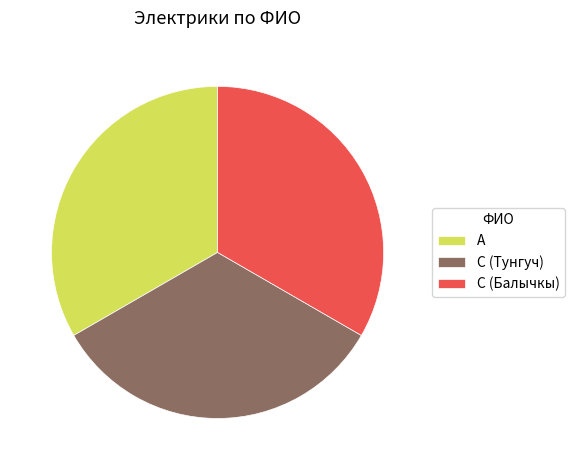

Do С (Тунгуч) and А together represent more than half of the pie?

Yes